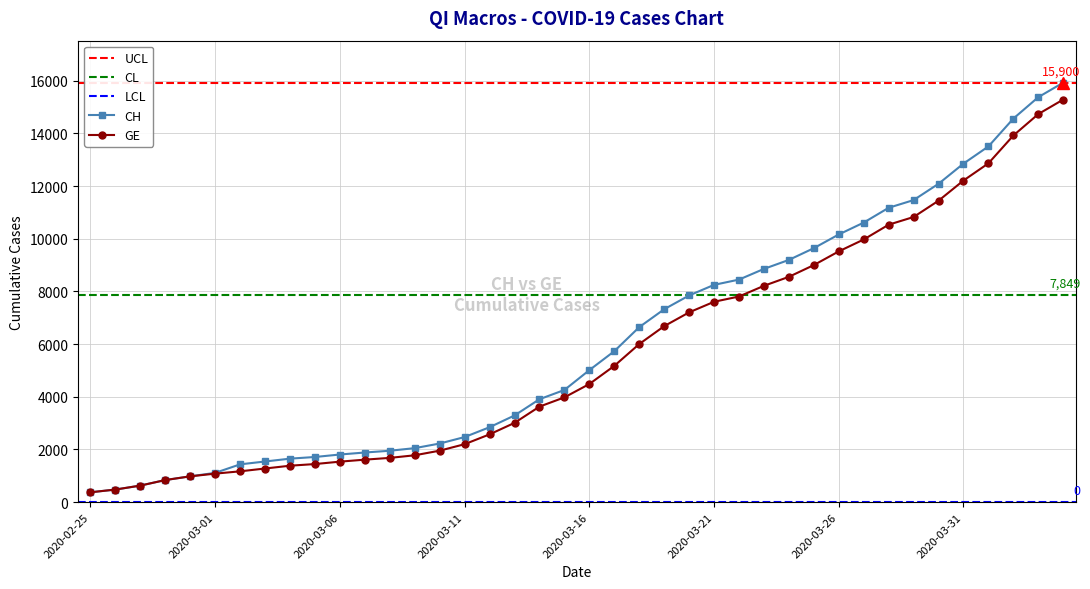

What is the value of the CH point at the 14th from the left?

2051